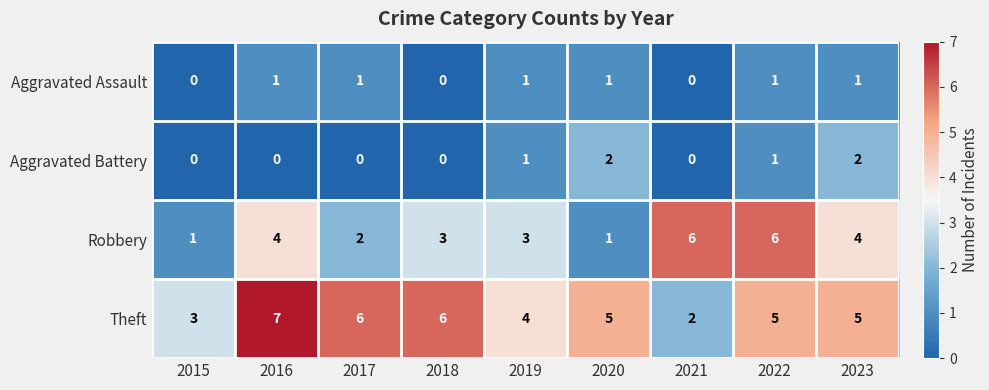

Rank the series by their maximum value, from lowest to highest.

Aggravated Assault, Aggravated Battery, Robbery, Theft